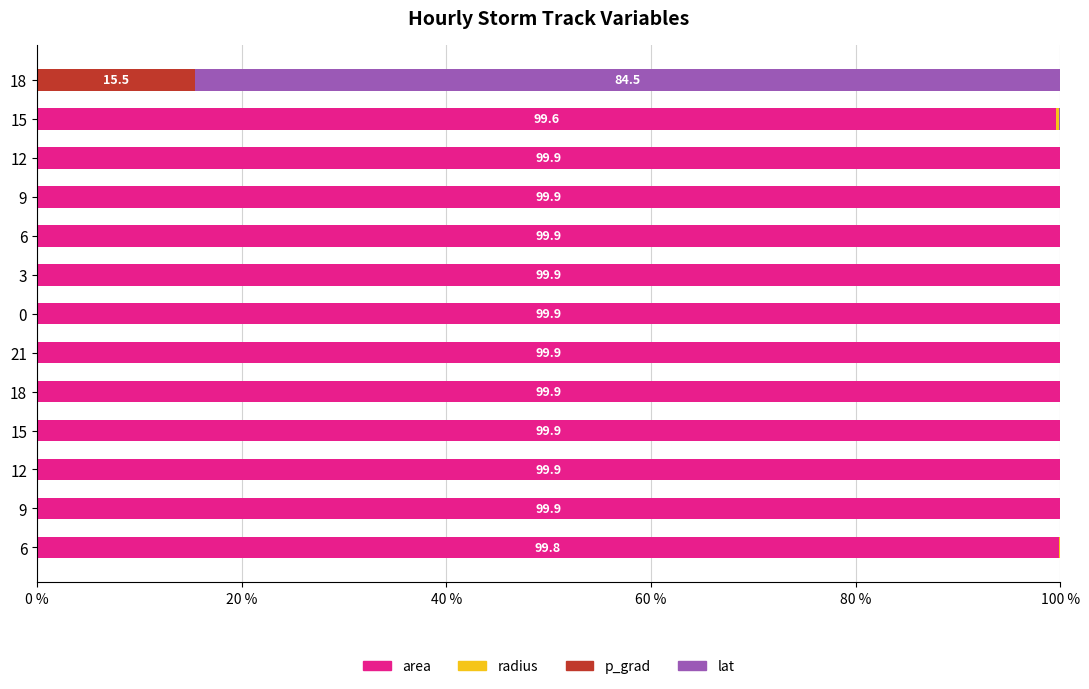

How many values in the area series exceed 99?

12